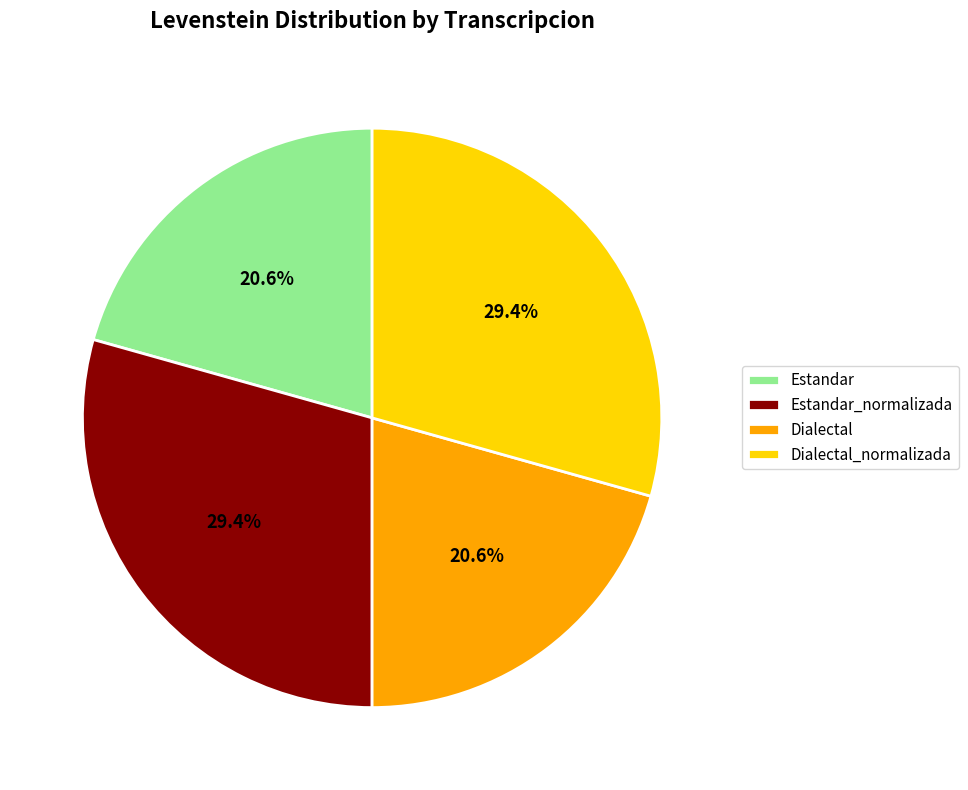

Between Estandar and Dialectal_normalizada, which is larger?

Dialectal_normalizada